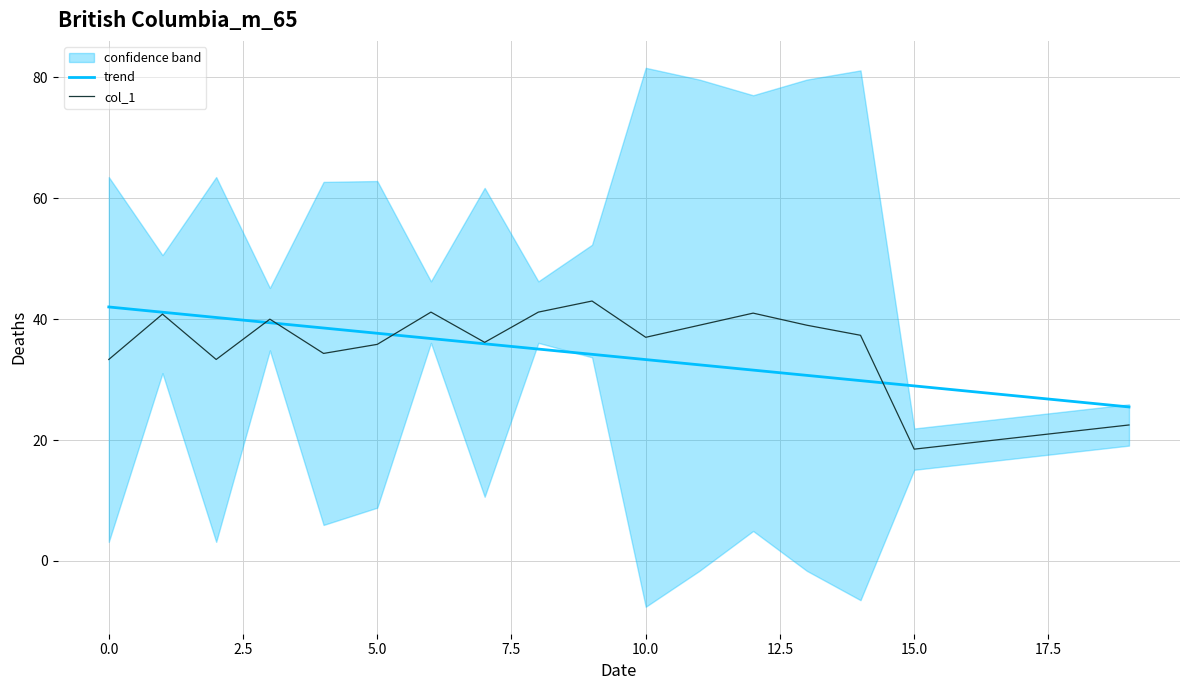

How many values in the trend series exceed 34?

10